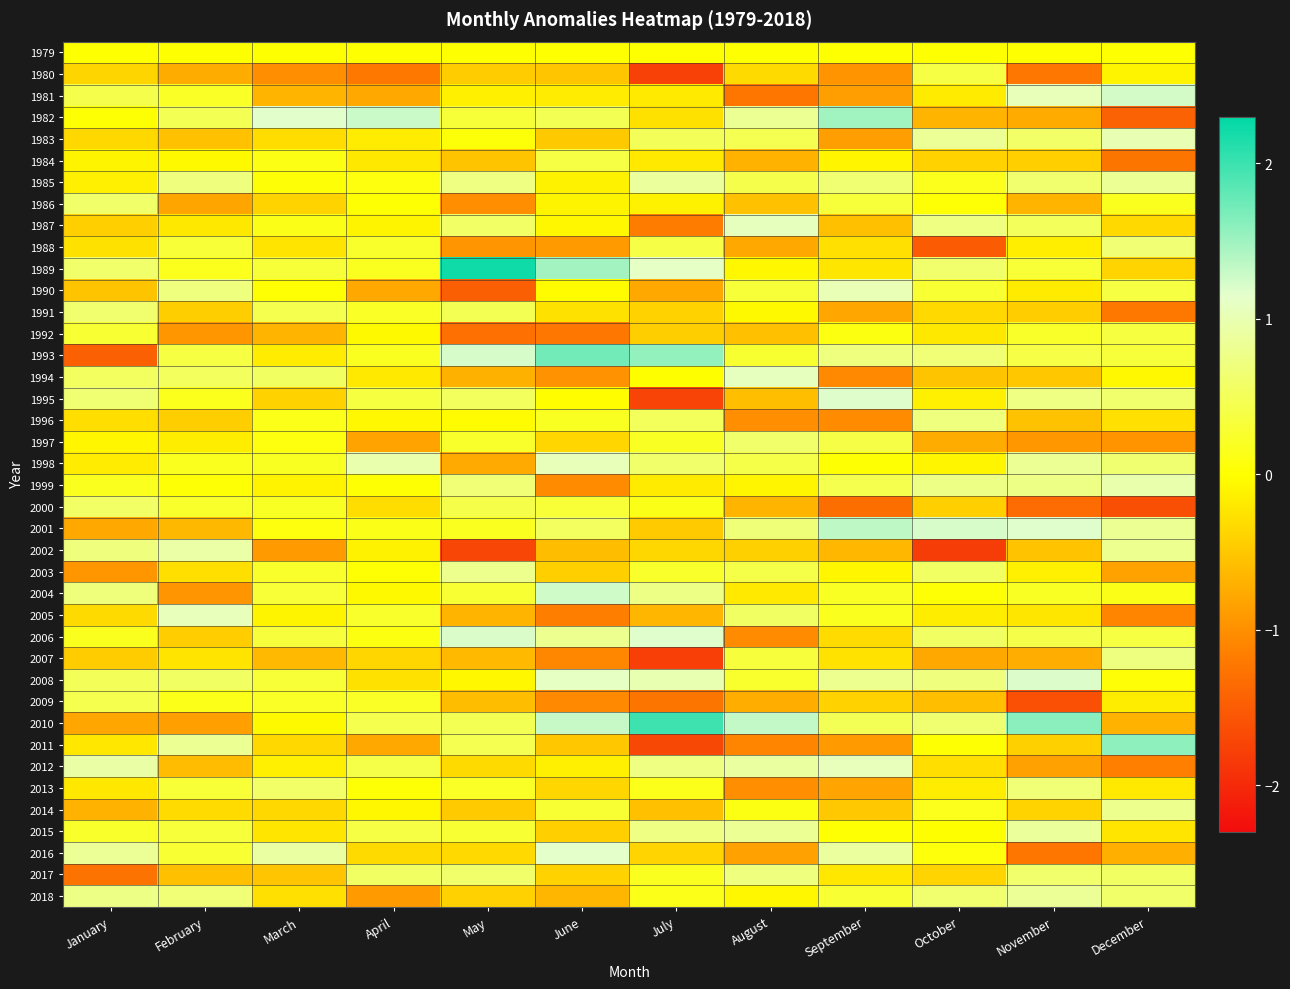

Between May and January, which is larger?

May